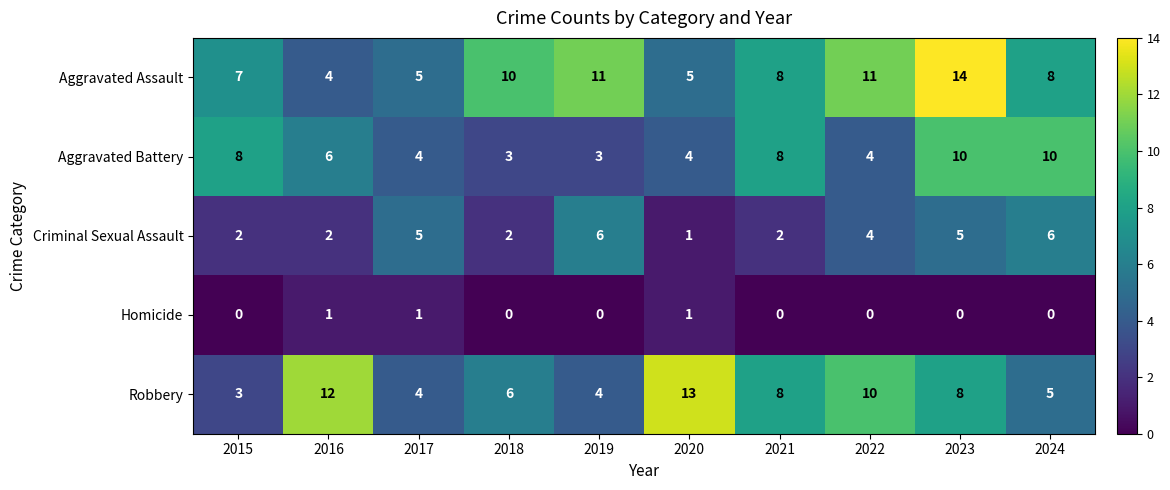

The value of Criminal Sexual Assault at 2018 is 2. True or false?

True